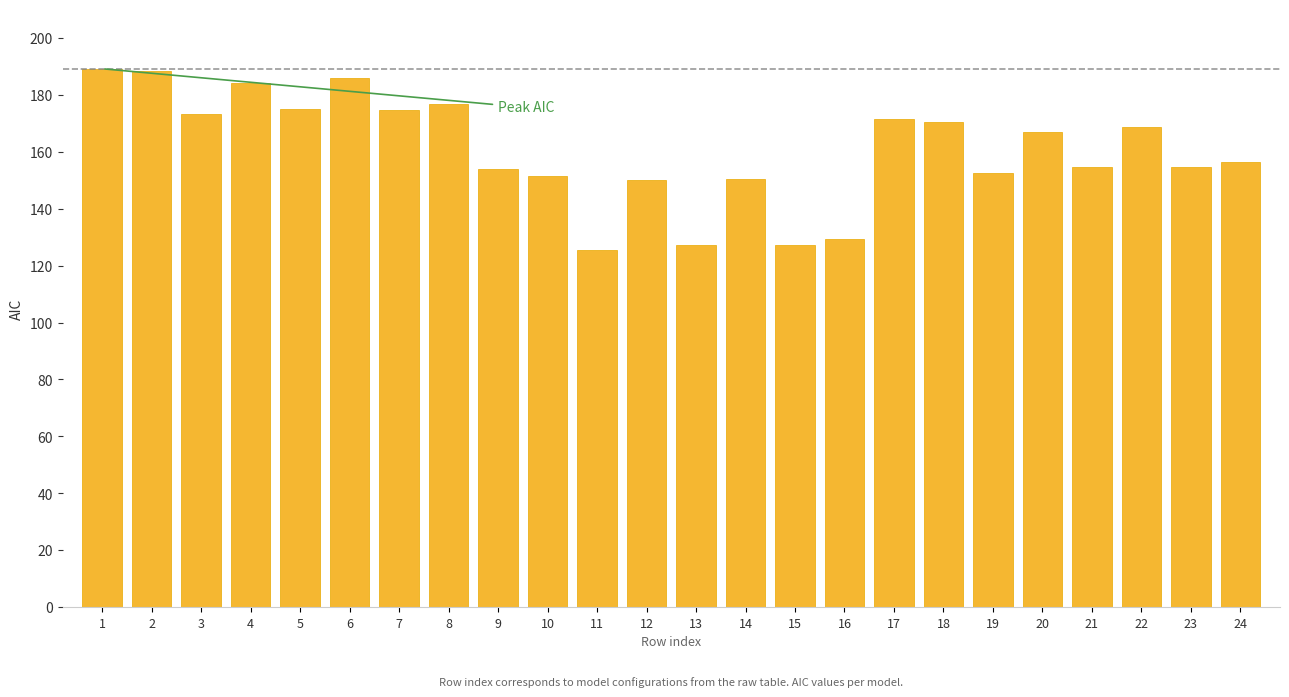

The chart shows a value of 90.8 at 8. True or false?

False